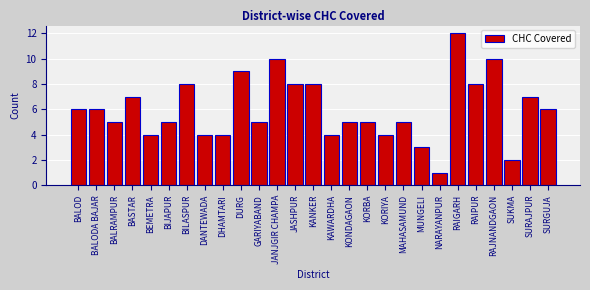

Reading left to right, transcribe all the data shown in this chart.

6	6	5	7	4	5	8	4	4	9	5	10	8	8	4	5	5	4	5	3	1	12	8	10	2	7	6